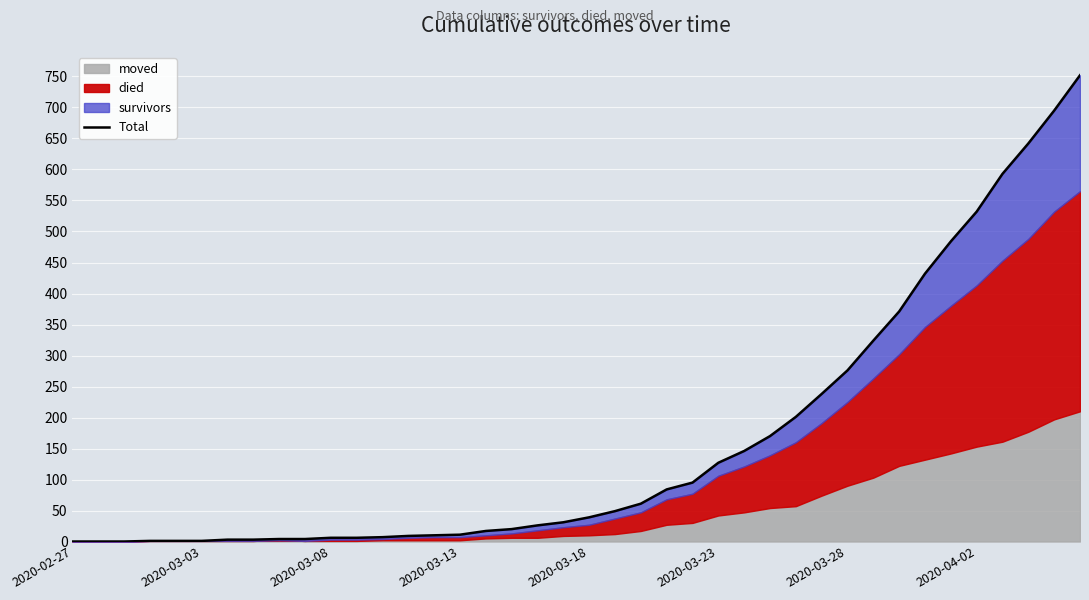

Between 2020-03-08 and 2020-03-28, which is larger?

2020-03-28